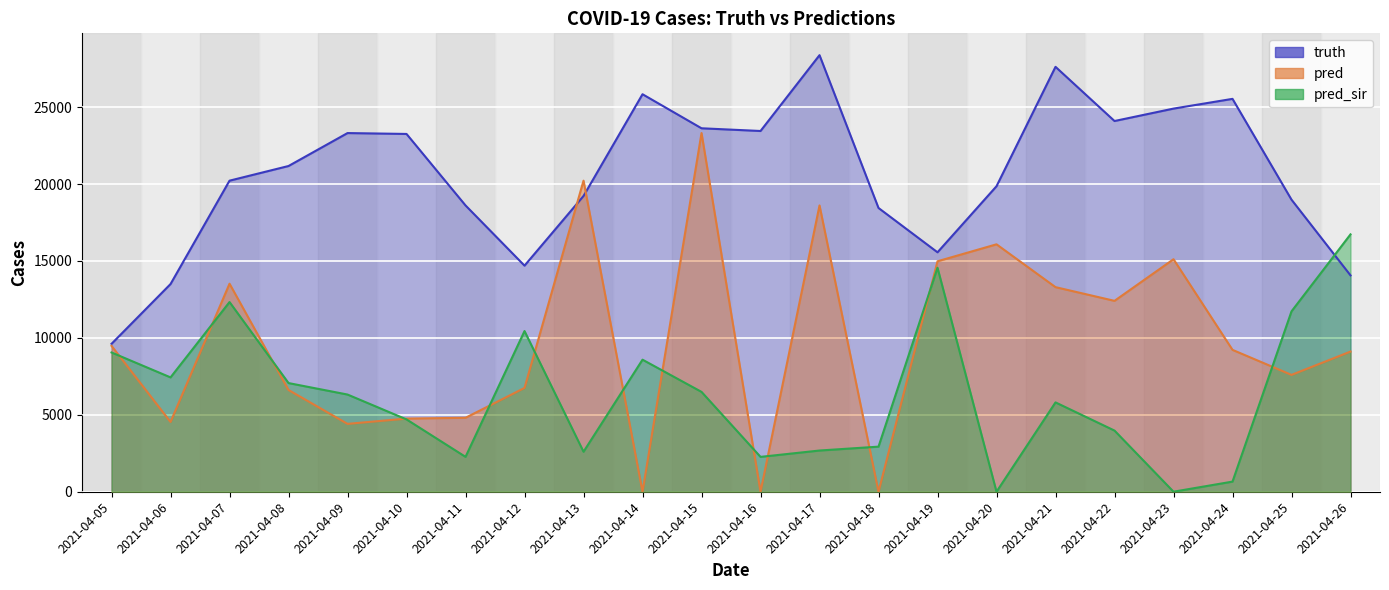

Where is pred nearest to the value 11655?

2021-04-22